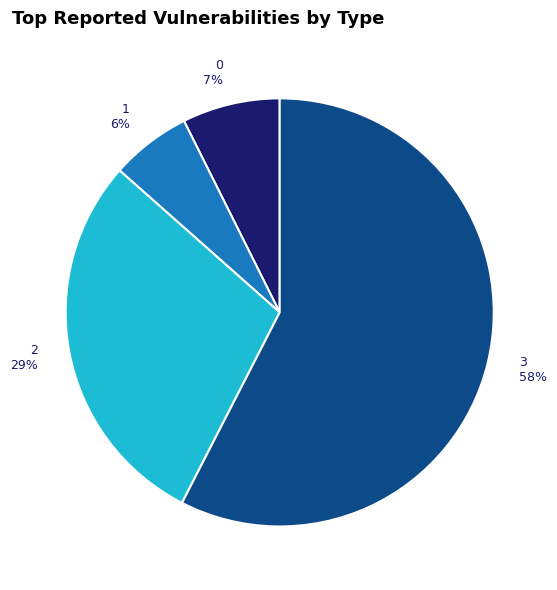

Between 2 and 3, which is larger?

3